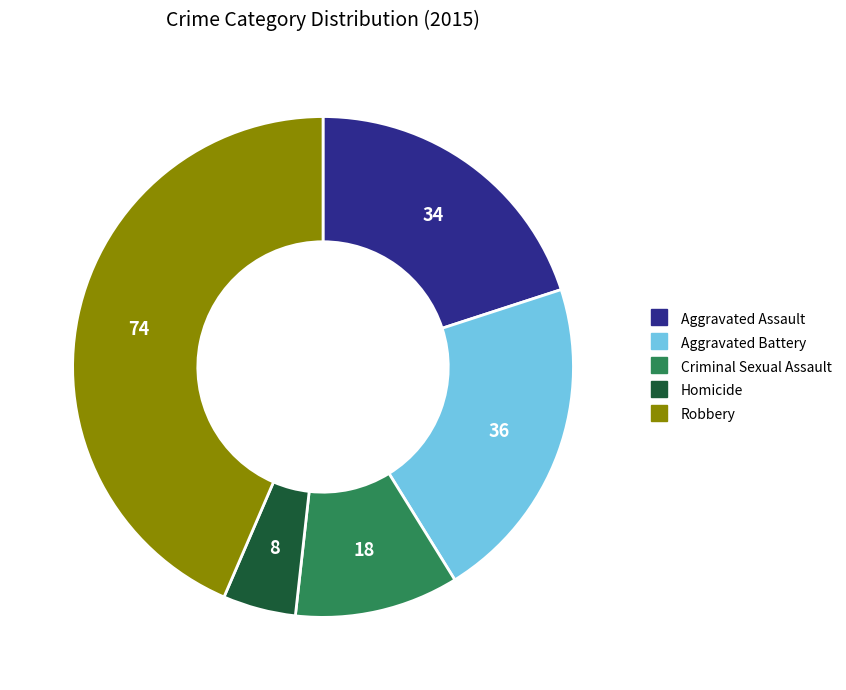

Between Robbery and Homicide, which is larger?

Robbery